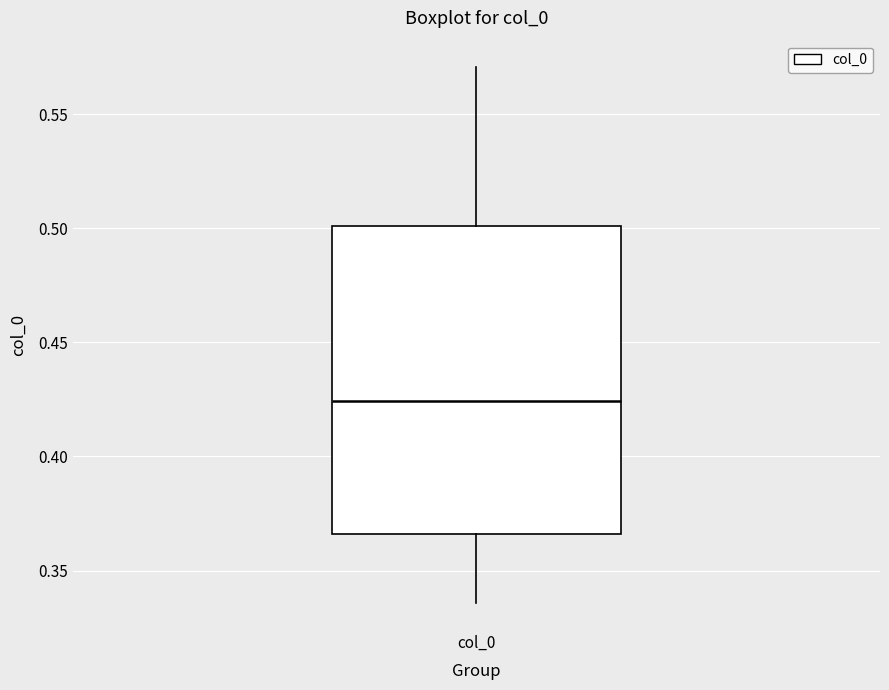

Transcribe this box plot: give where the median line is, the range the box spans, and where the two whiskers end, as read against the y-axis. The values are not printed on the chart, so give them approximately, as read against the axis.

median 0.425, box 0.365 to 0.500, whiskers 0.335 to 0.570